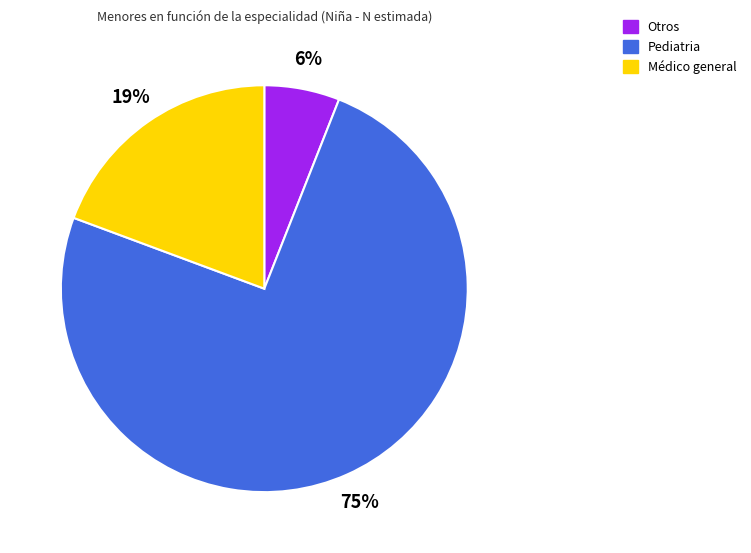

What is the ratio of the value at Pediatria to the value at Médico general?

3.9